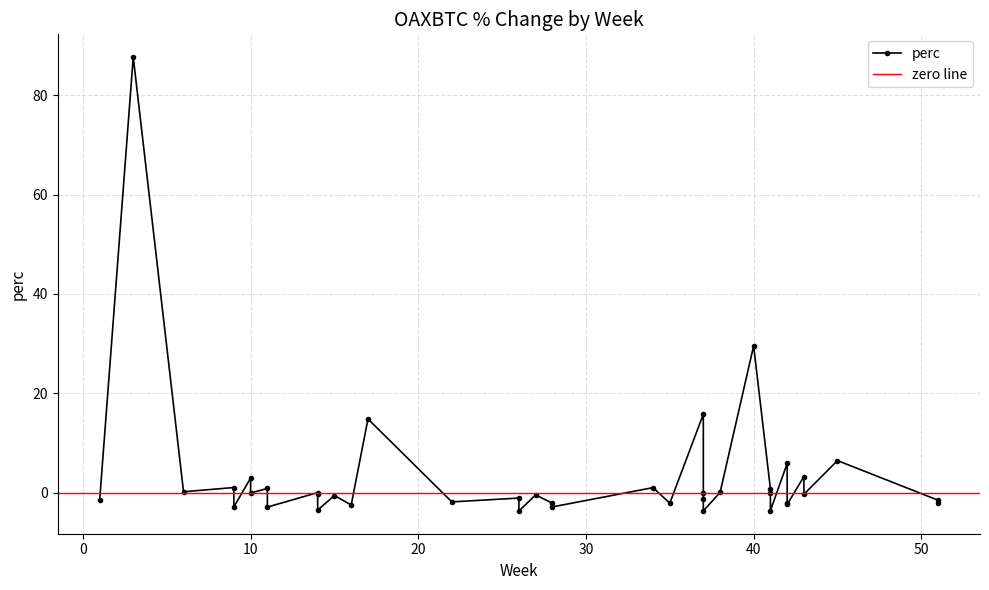

Is this an area chart (filled region under the line)?

No